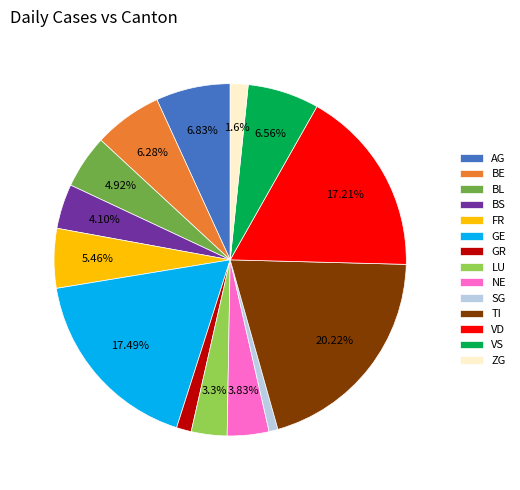

What percentage is the BE slice, to the nearest percent?

6%